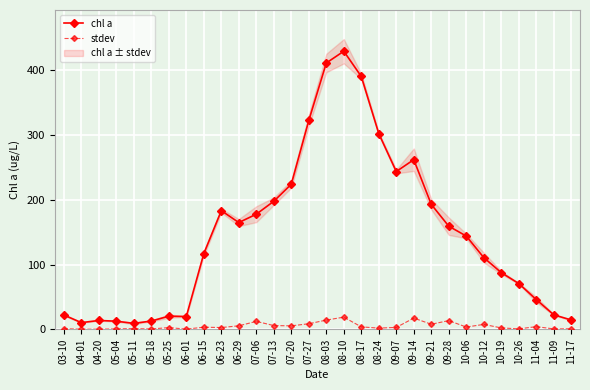

Rank the categories by stdev value from lowest to highest.

04-01, 04-20, 06-01, 05-18, 11-09, 10-26, 05-04, 11-17, 03-10, 05-11, 08-24, 10-19, 05-25, 06-23, 09-07, 06-15, 10-06, 08-17, 11-04, 07-20, 06-29, 07-13, 10-12, 09-21, 07-27, 07-06, 09-28, 08-03, 09-14, 08-10